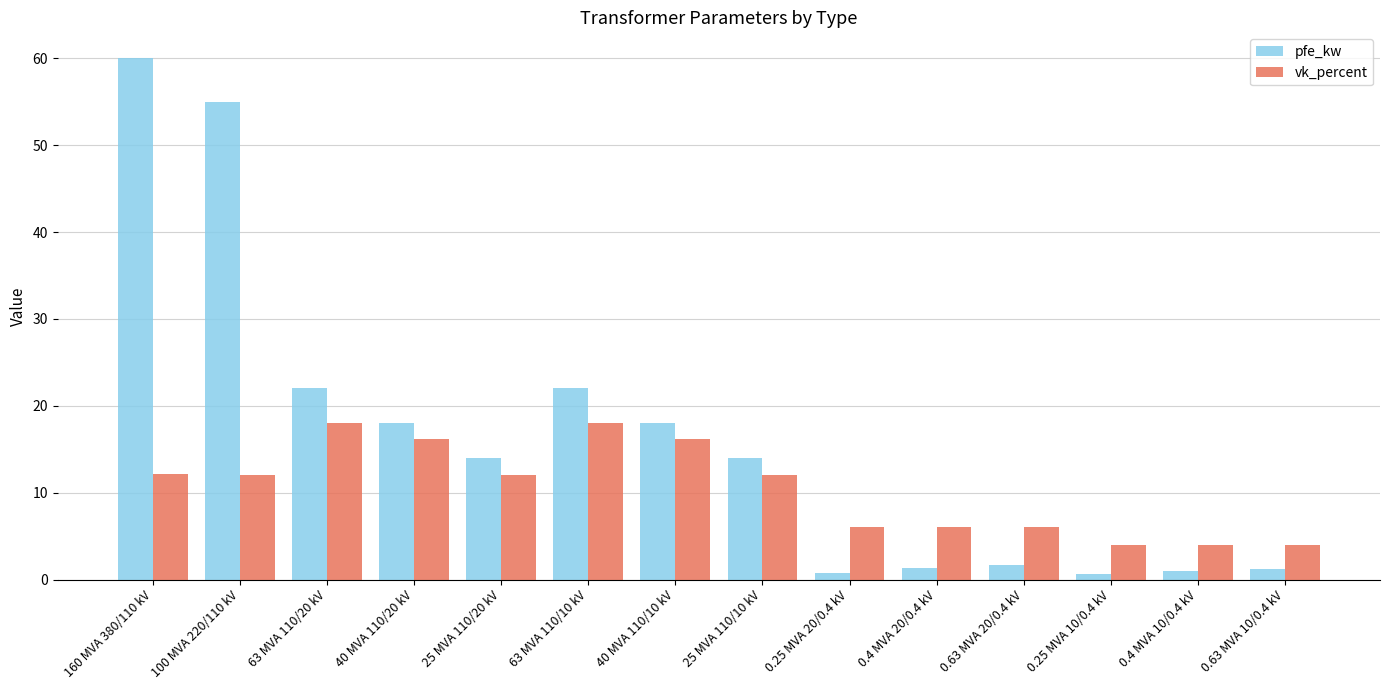

Between 63 MVA 110/20 kV and 40 MVA 110/10 kV, which series saw the biggest shift?

pfe_kw